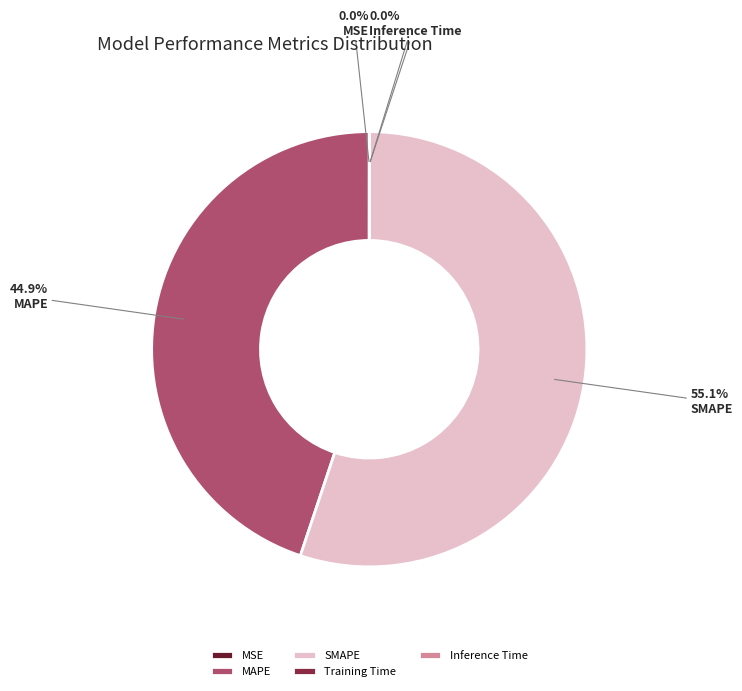

To the nearest percent, what percentage of the pie is MAPE?

45%